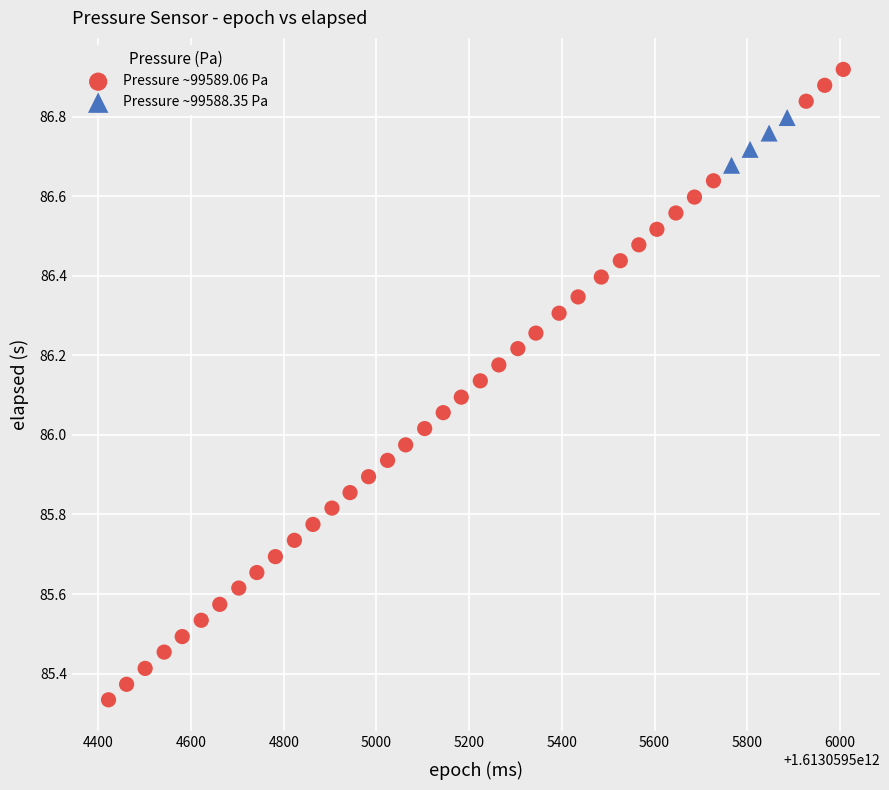

Which series reaches the minimum Y coordinate?

Pressure ~99589.06 Pa